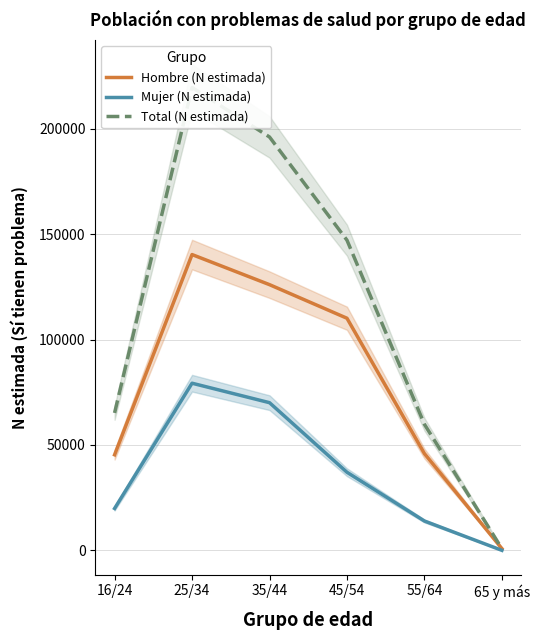

Rank the series at 16/24 from lowest to highest value.

Mujer (N estimada), Hombre (N estimada), Total (N estimada)